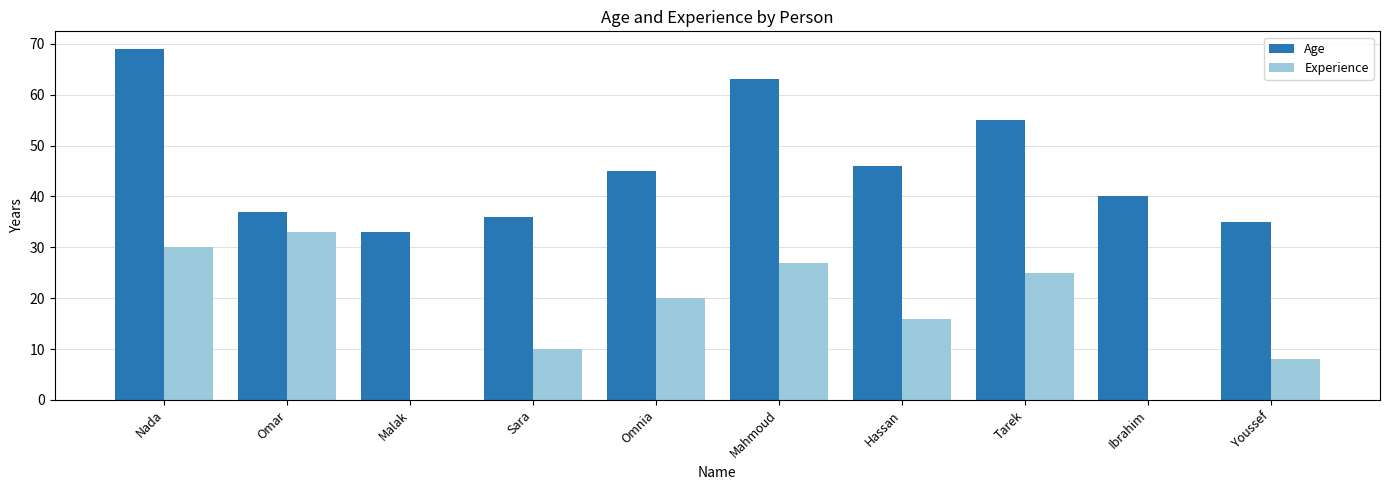

Which series has the largest total across all categories?

Age